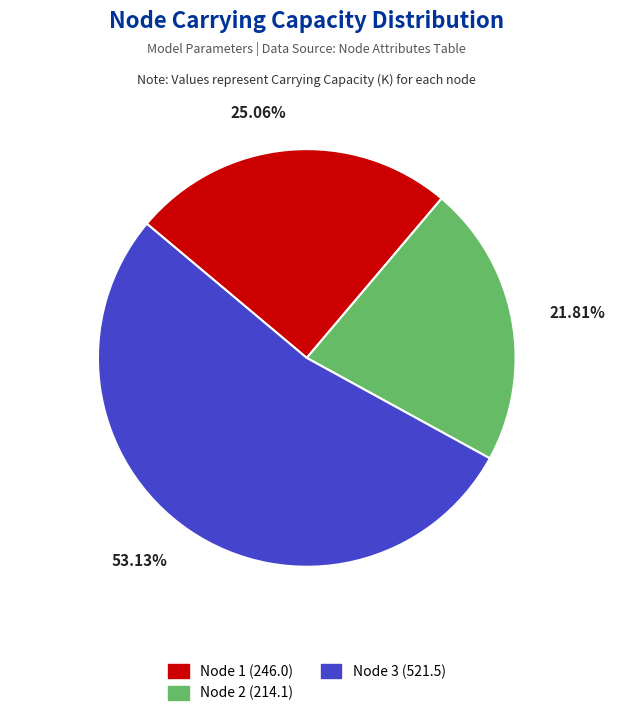

Which category accounts for the majority?

Node 3